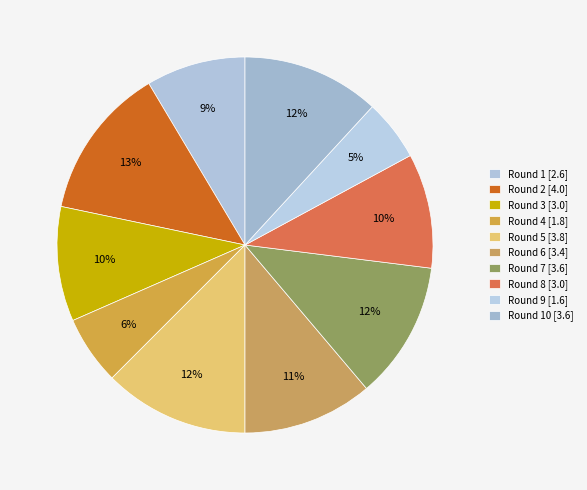

How many segments does this pie chart have?

10